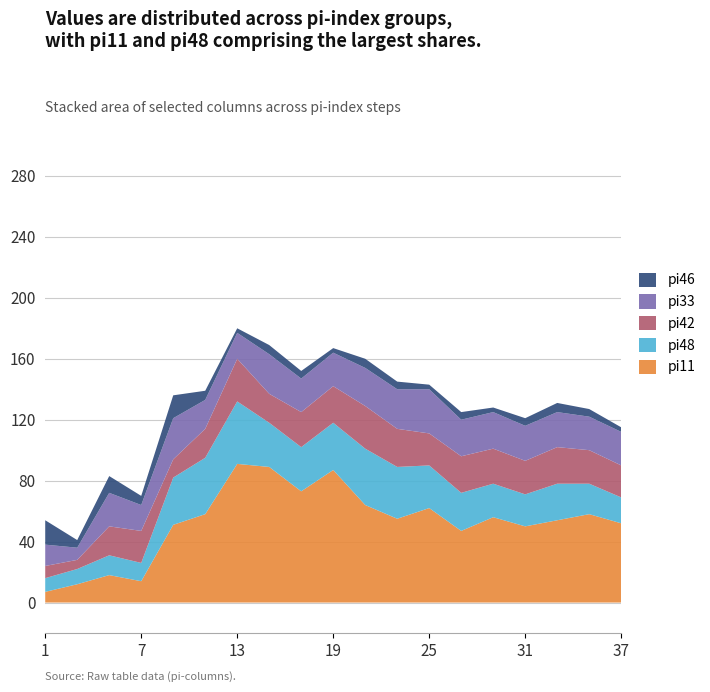

What are all the series names shown in the legend?

pi46, pi33, pi42, pi48, pi11